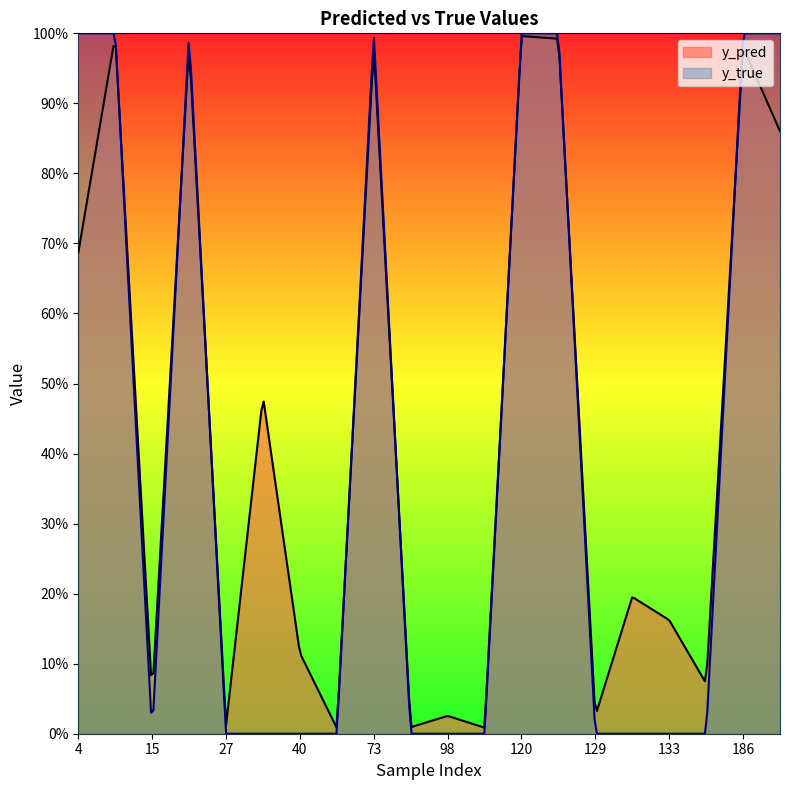

In y_pred, how many points are higher than both neighbors (excluding endpoints)?

8